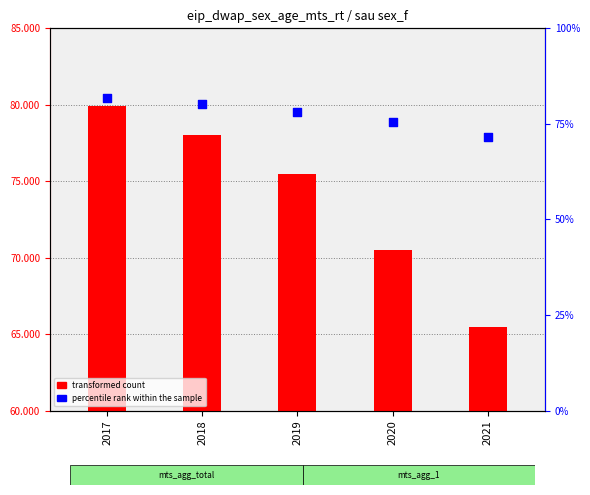

Which has a higher value, 2021 or 2018?

2018